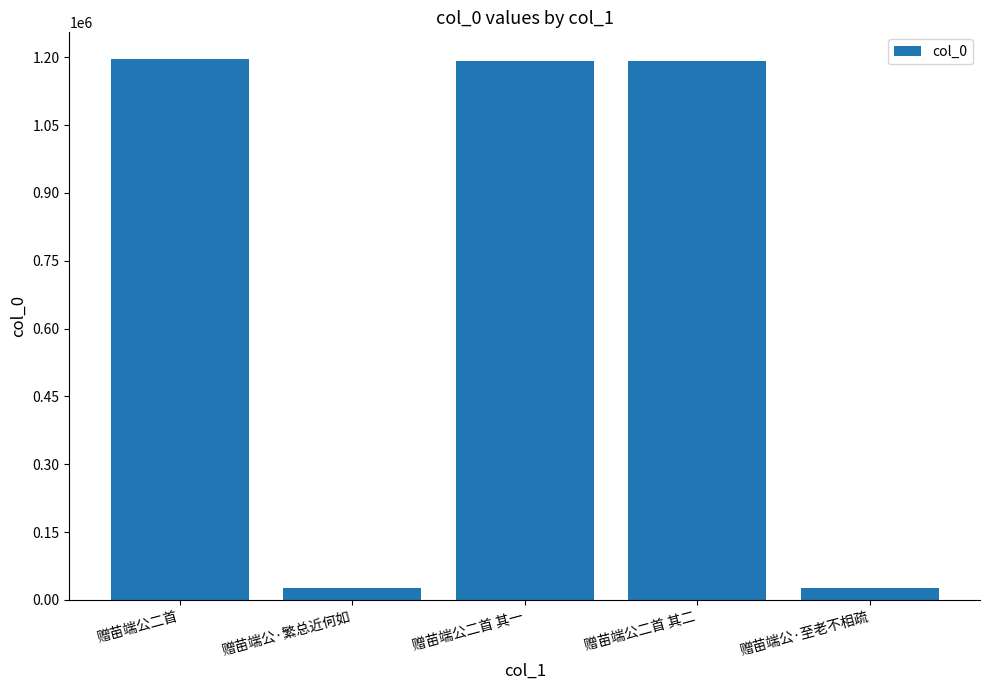

True or false: the data shows 240180 at 赠苗端公二首 其一.

False